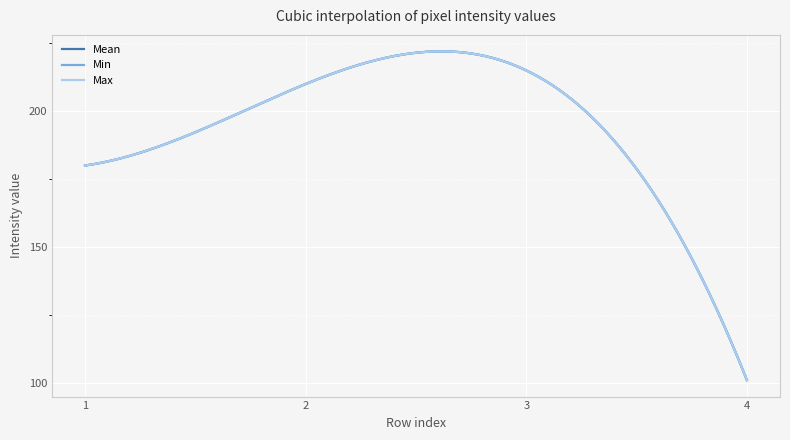

Which series has the largest range (max minus min)?

Mean